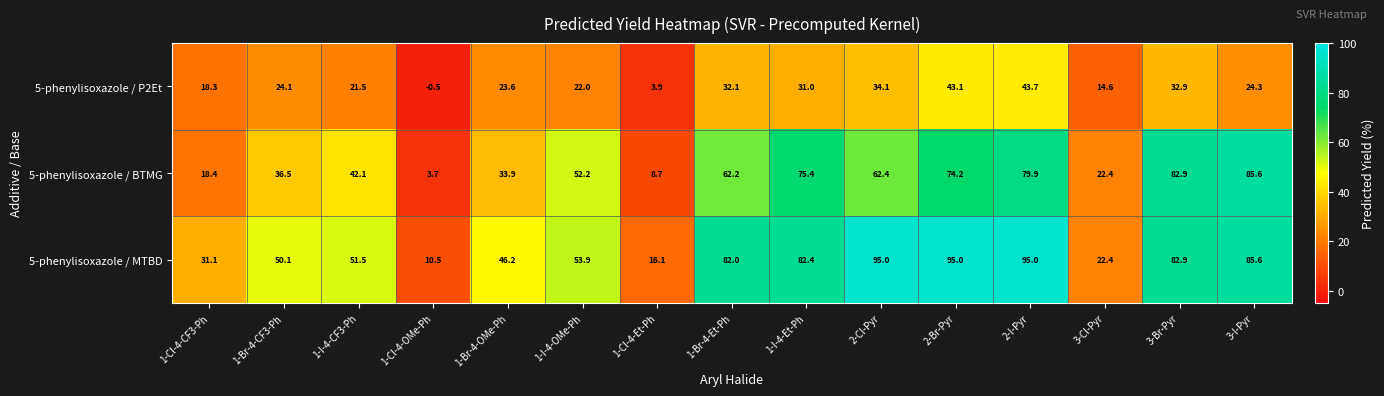

Which category has the lowest value across all series?

1-Cl-4-OMe-Ph